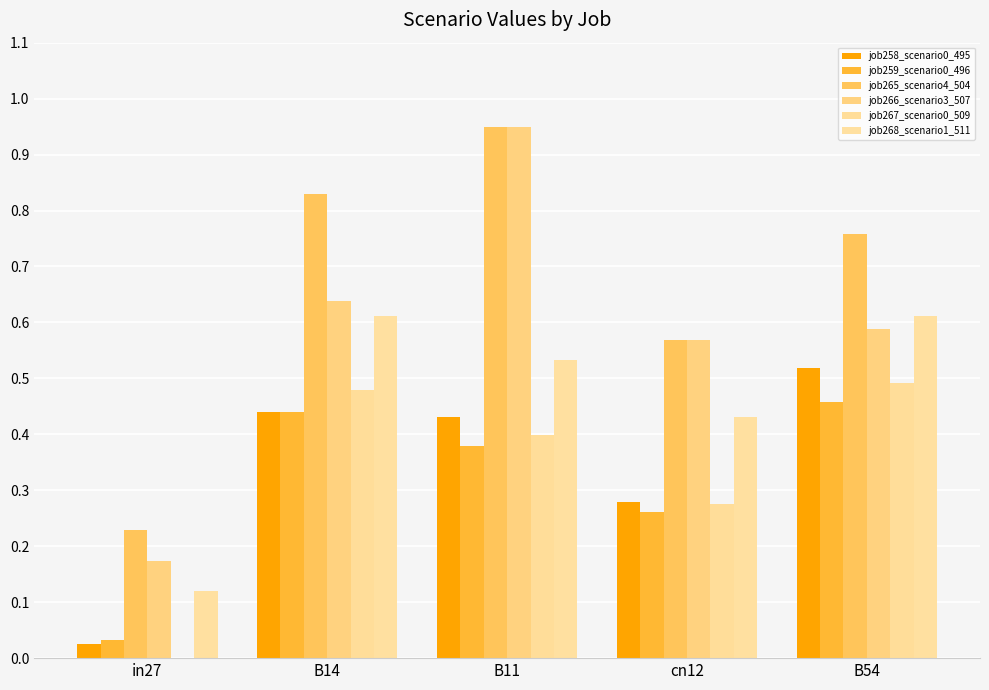

What value does the job265_scenario4_504 series have at cn12?

0.6